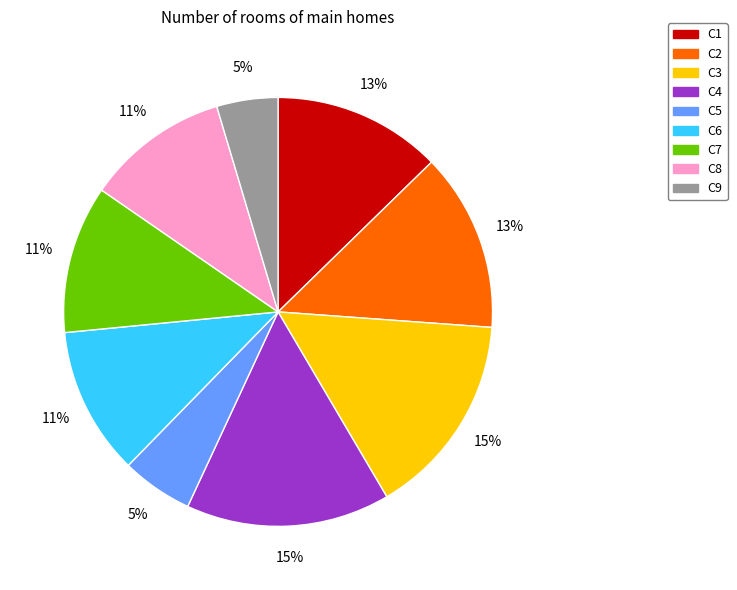

Approximately how many times larger is the value at C2 compared to C6?

1.2